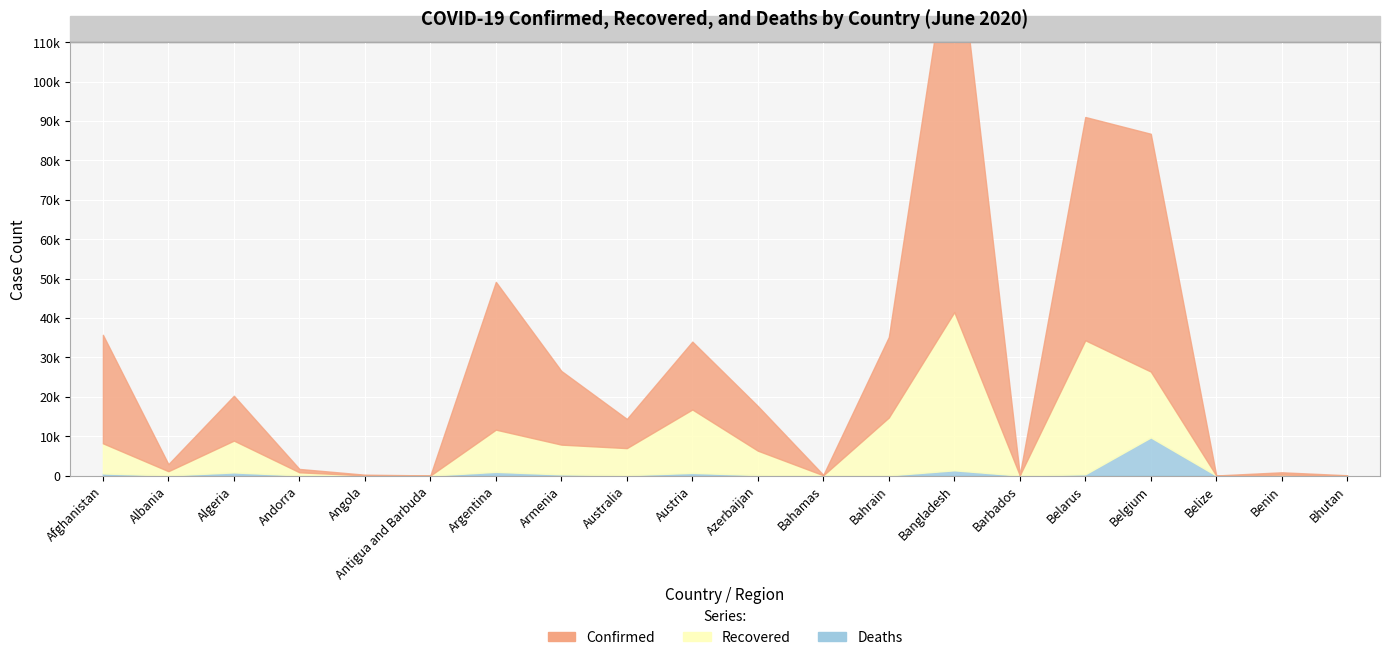

The value of Recovered at Argentina is 17851. True or false?

False